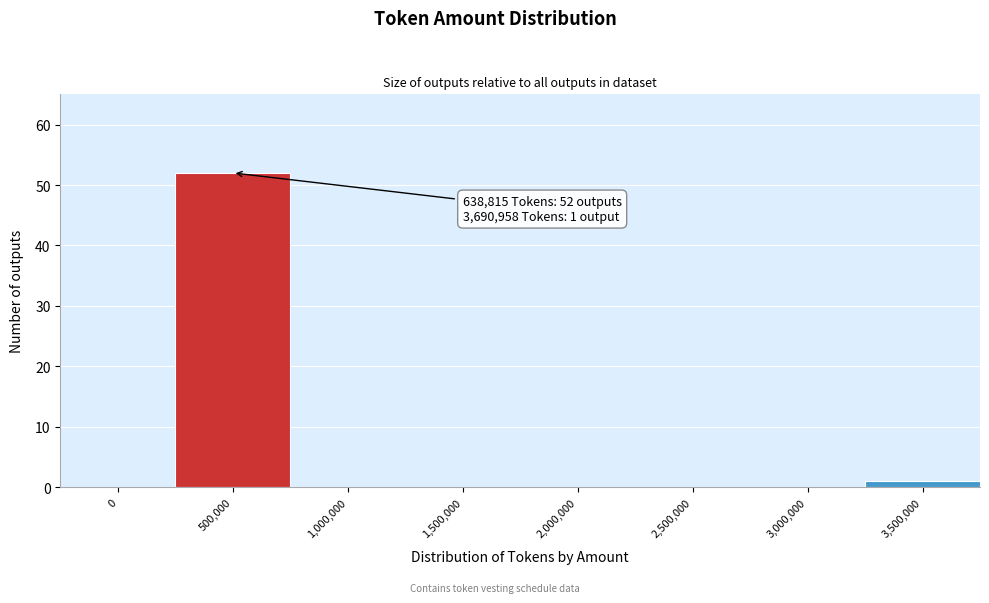

Reading right to left, transcribe all the data shown in this chart.

3,500,000=1	3,000,000=0	2,500,000=0	2,000,000=0	1,500,000=0	1,000,000=0	500,000=52	0=0